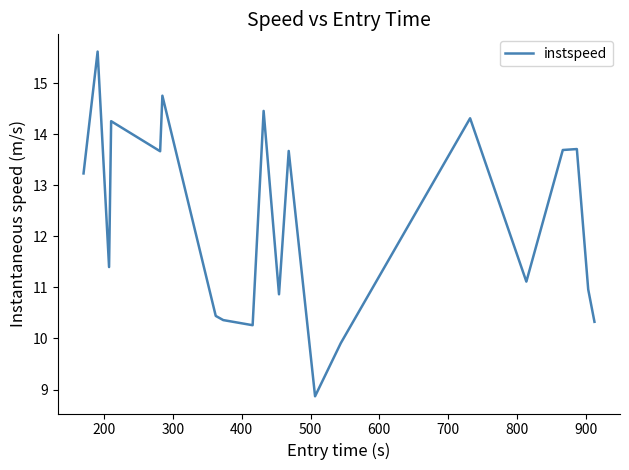

What is the smallest value displayed?

8.9